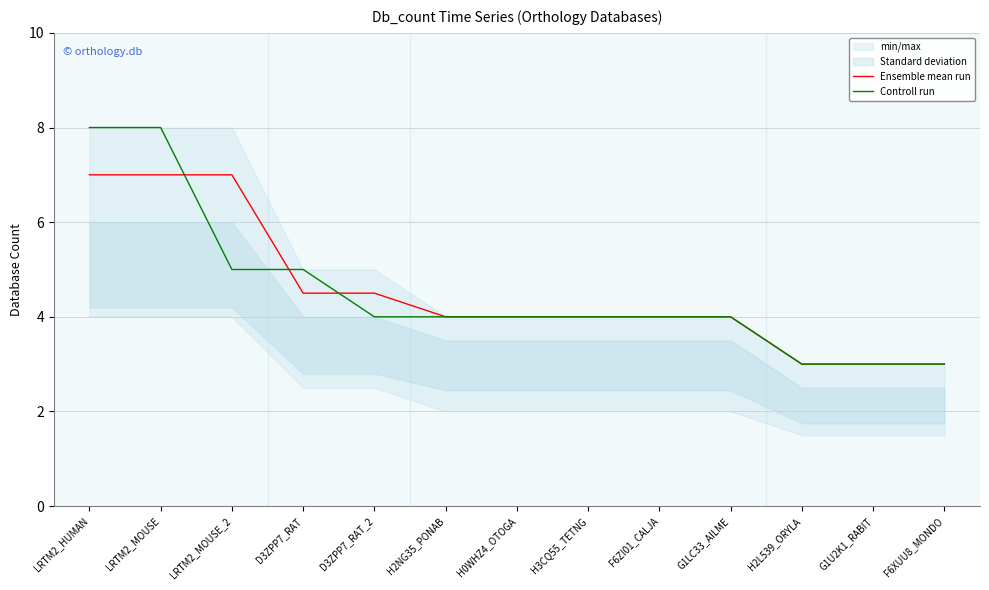

What is the label of the 9th point from the left?

F6ZI01_CALJA